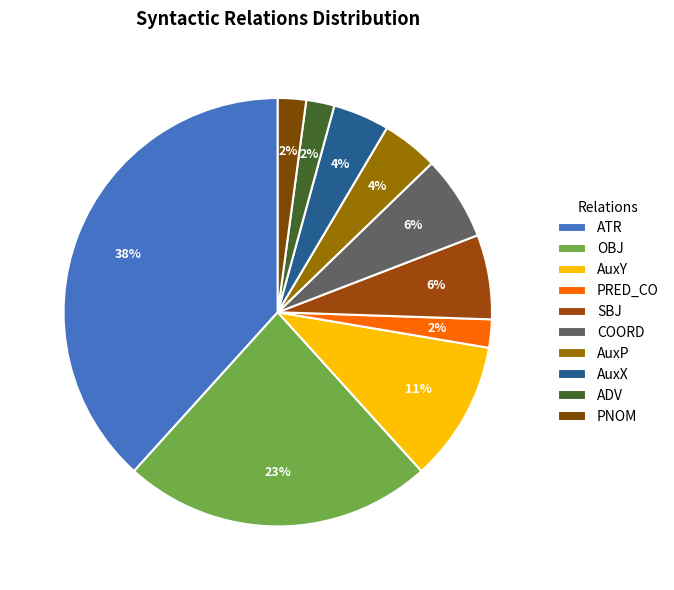

Is there any slice that represents more than half of the pie?

No